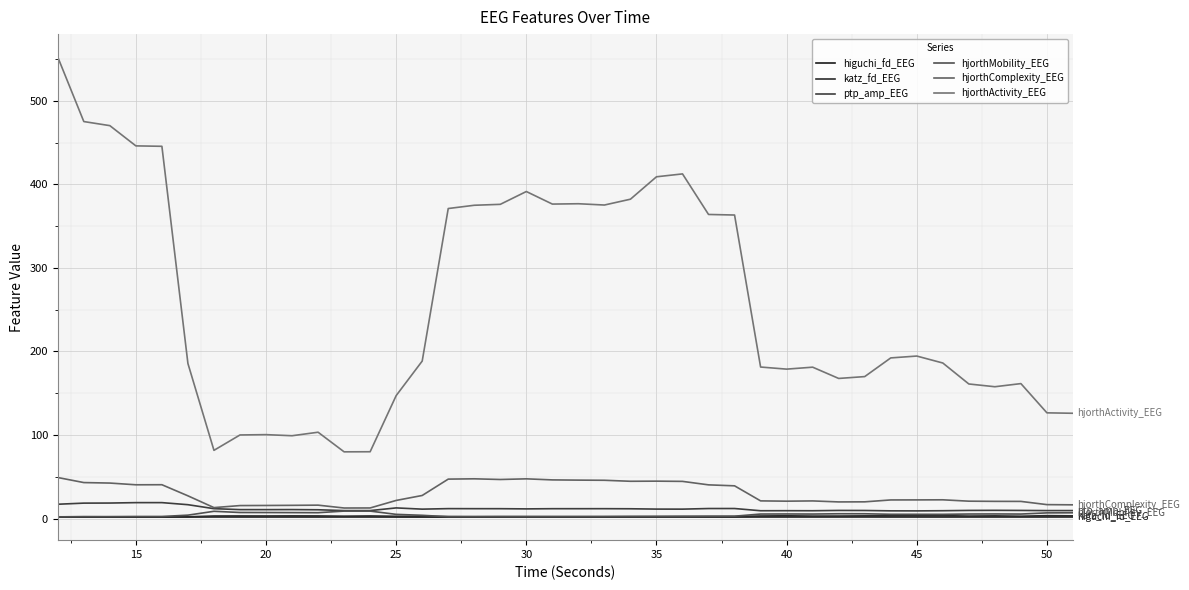

What is the sum of all hjorthMobility_EEG values?

178.9